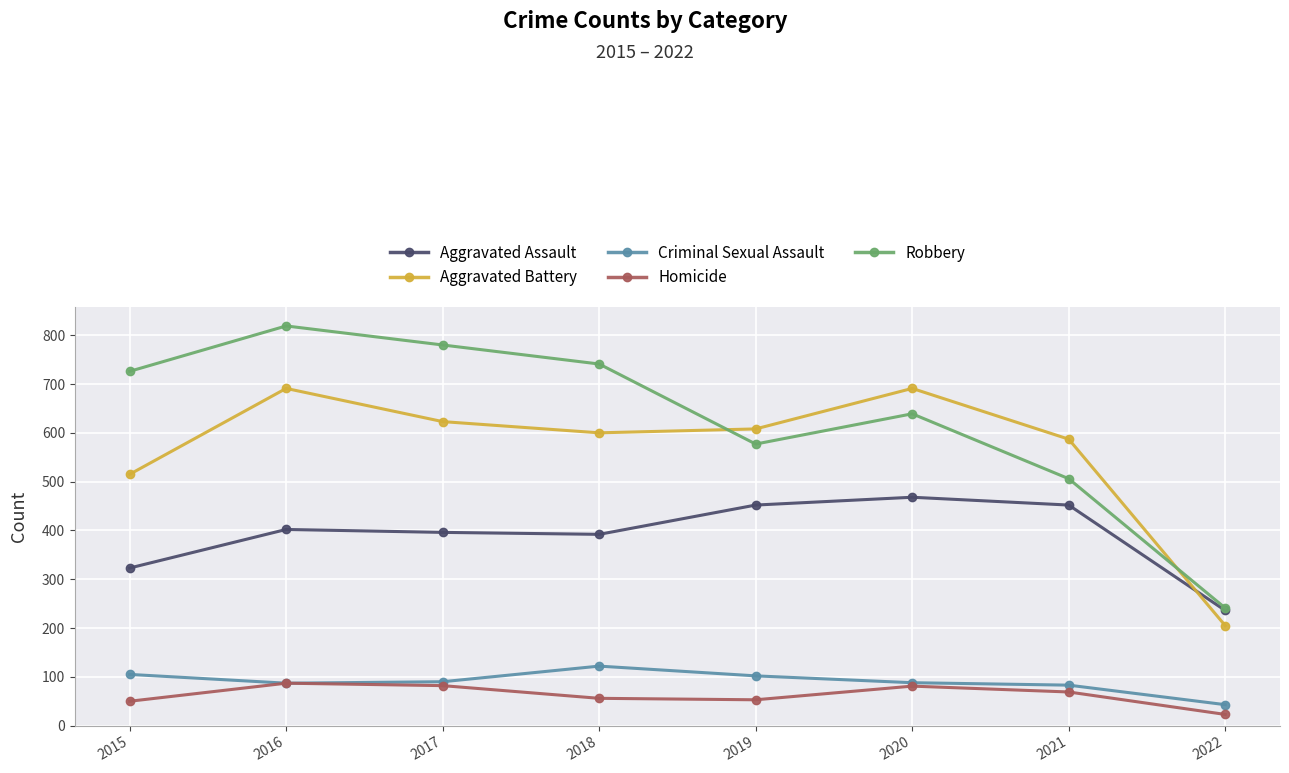

True or false: Homicide and Aggravated Battery intersect in this chart.

False